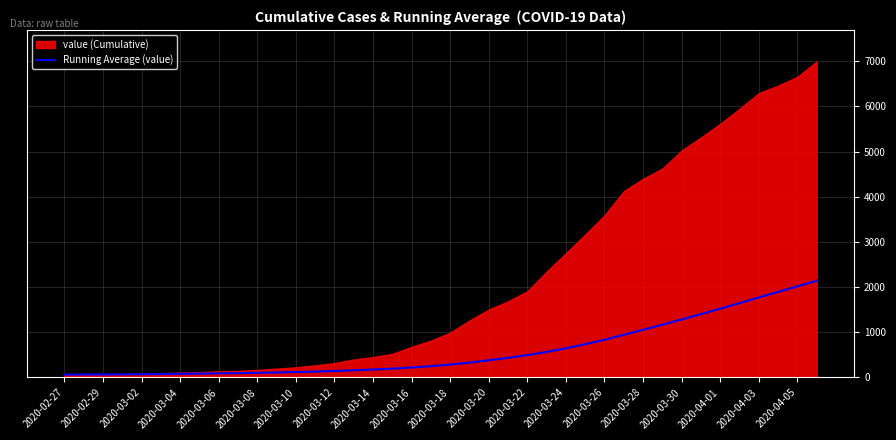

The value of Running Average (value) at 2020-04-05 is 2017.5. True or false?

True